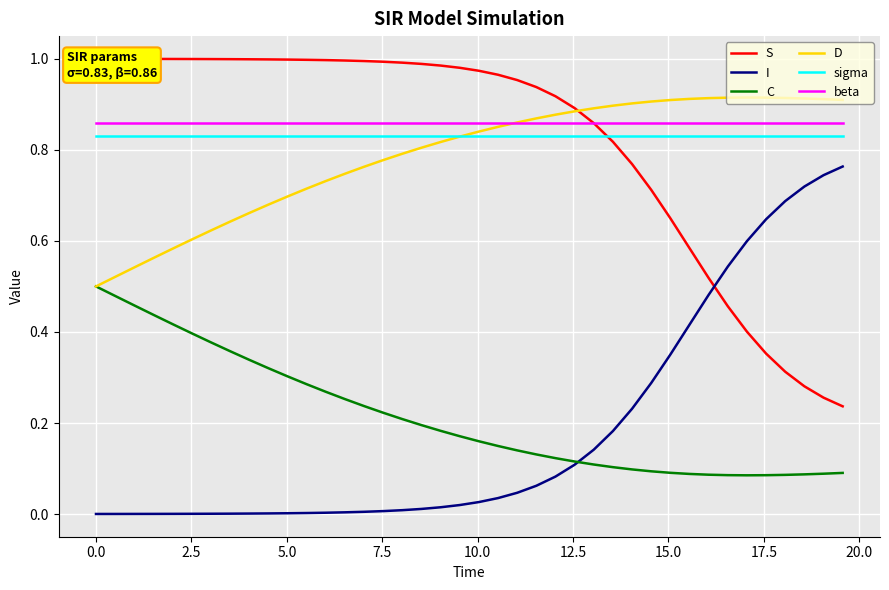

True or false: D and I intersect in this chart.

False